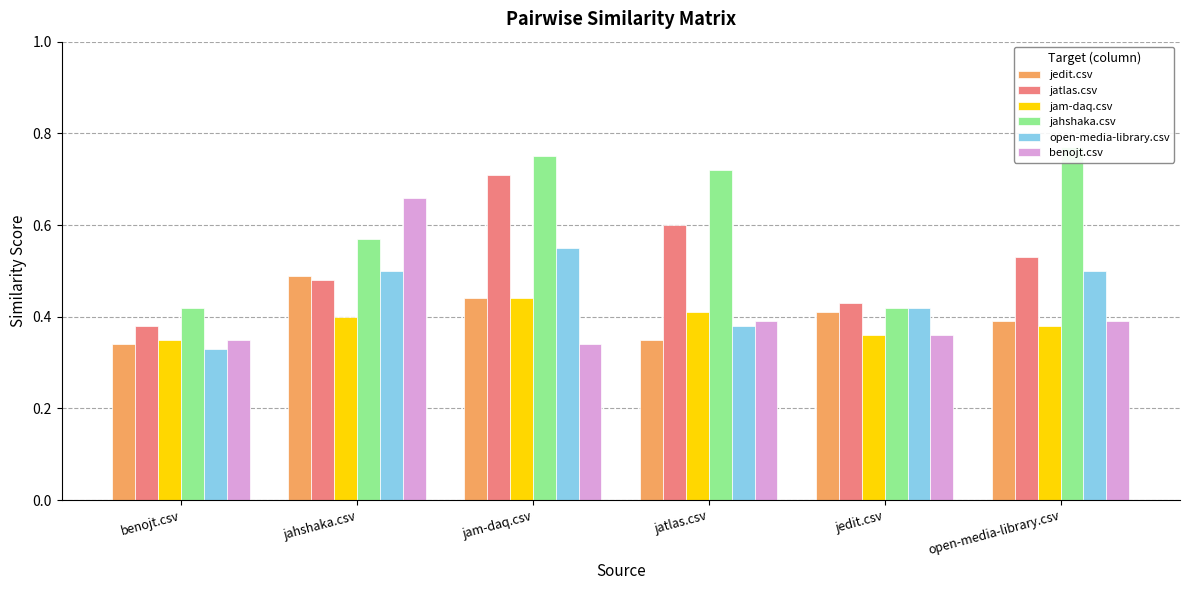

Which series changed the most between jahshaka.csv and jam-daq.csv?

benojt.csv